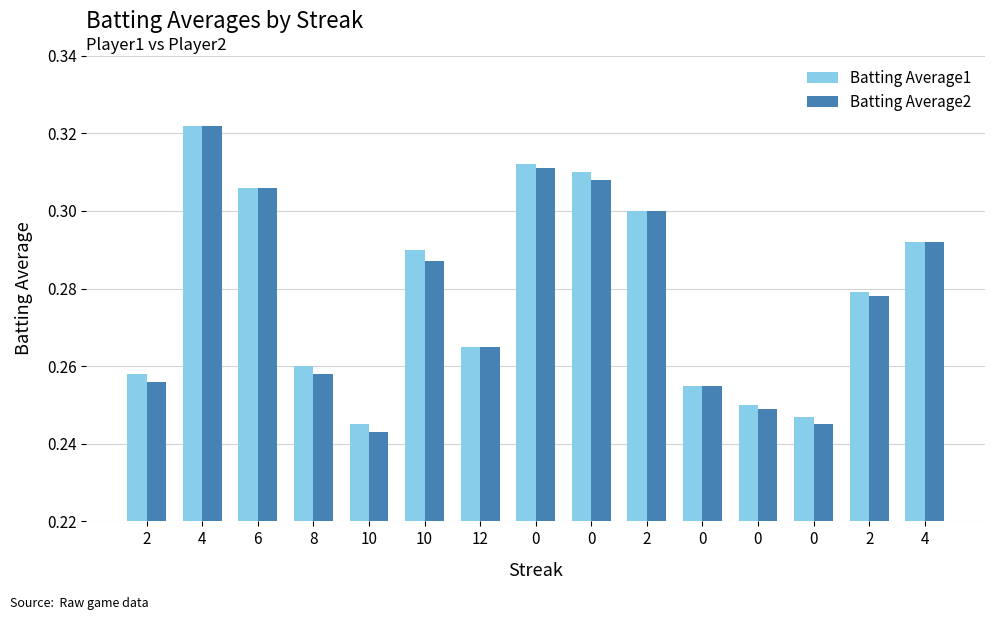

Which has a higher value, 10 or 2?

2